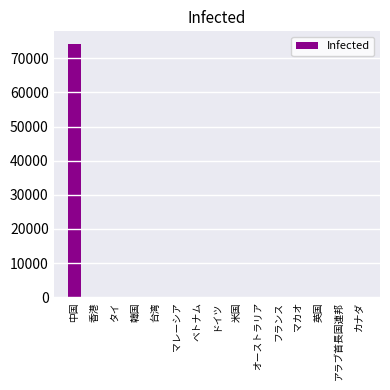

At which label is the value closest to 37096?

香港